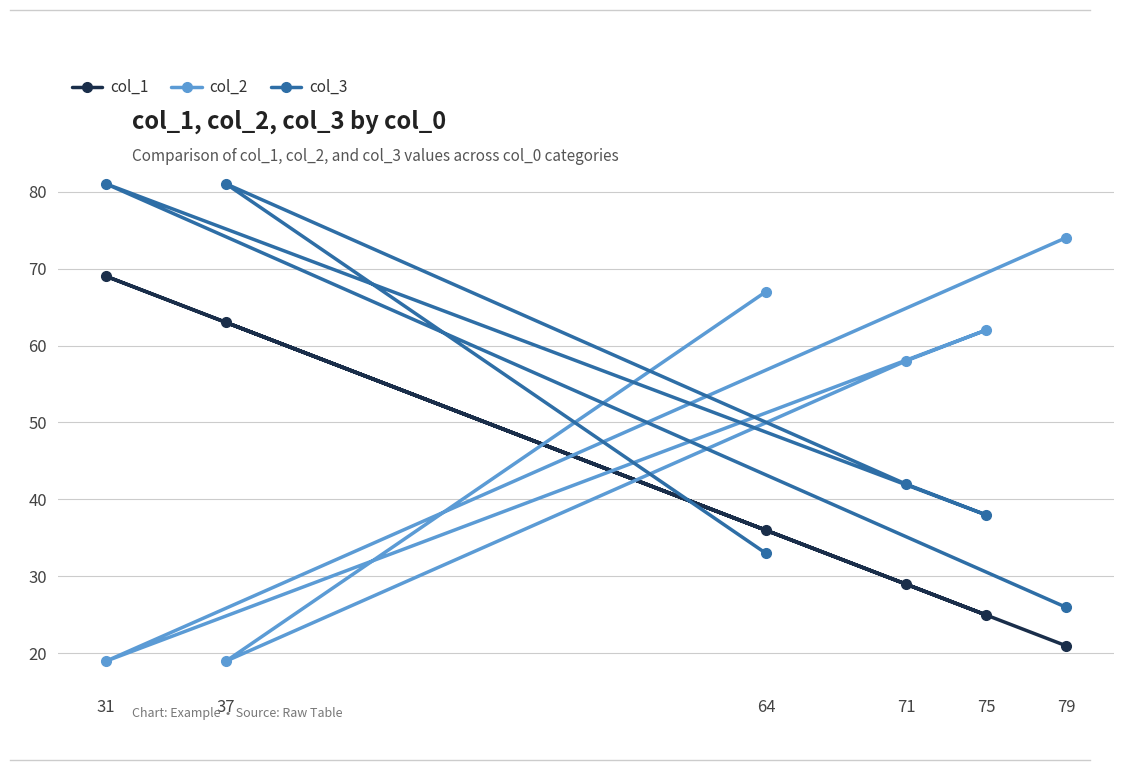

List the series in order of their peak value, lowest first.

col_1, col_2, col_3